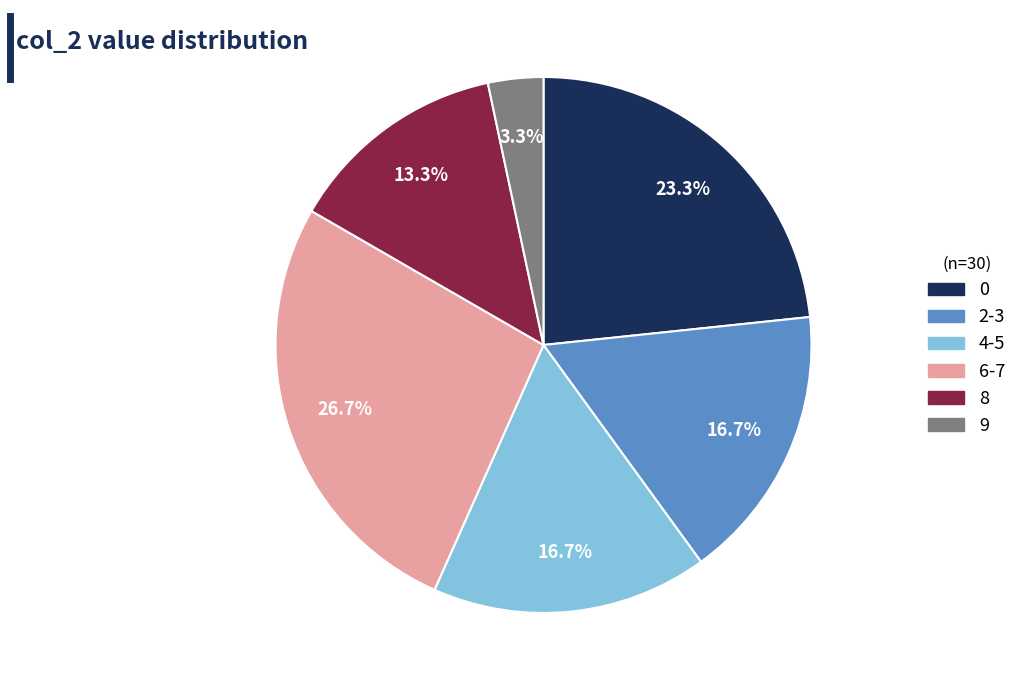

Is there a majority slice in this chart?

No